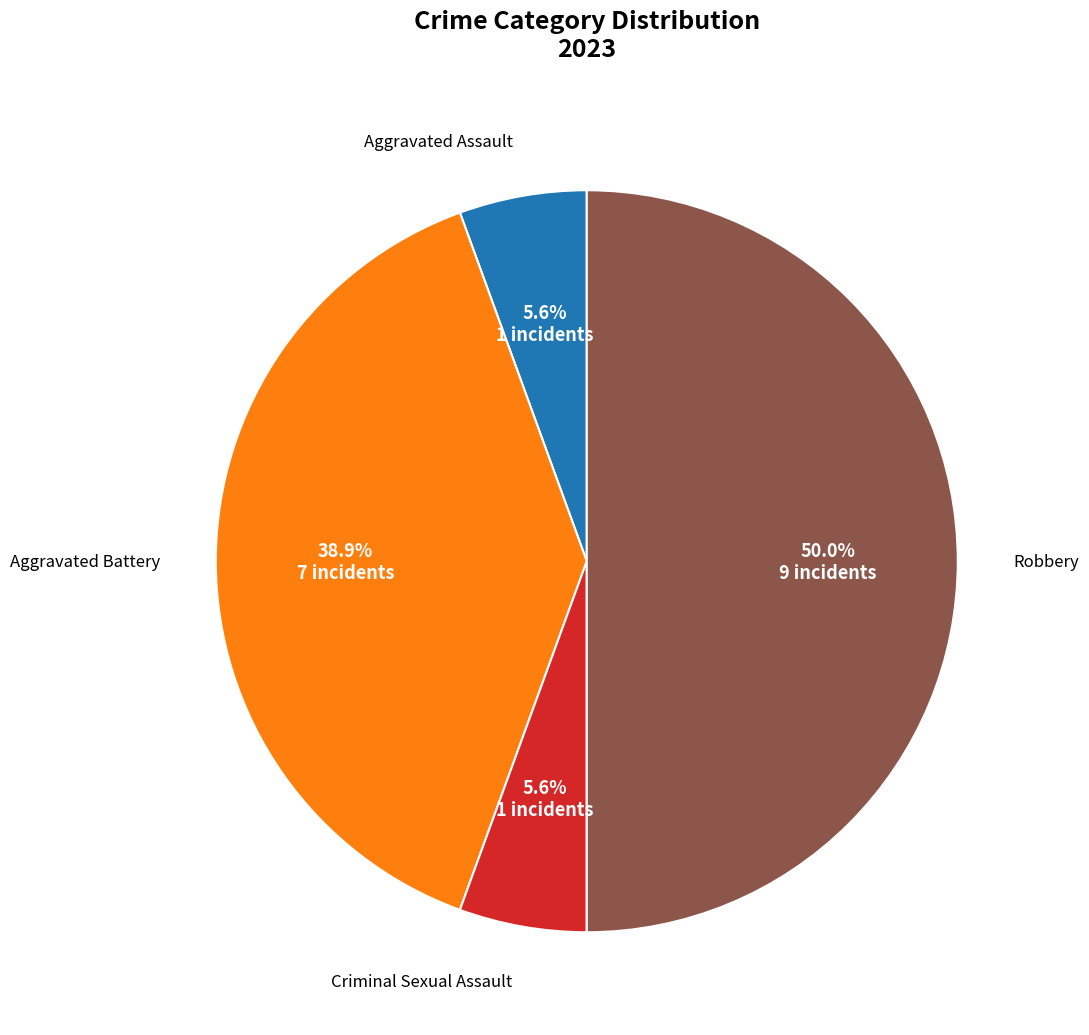

How many slices are in this pie chart?

4